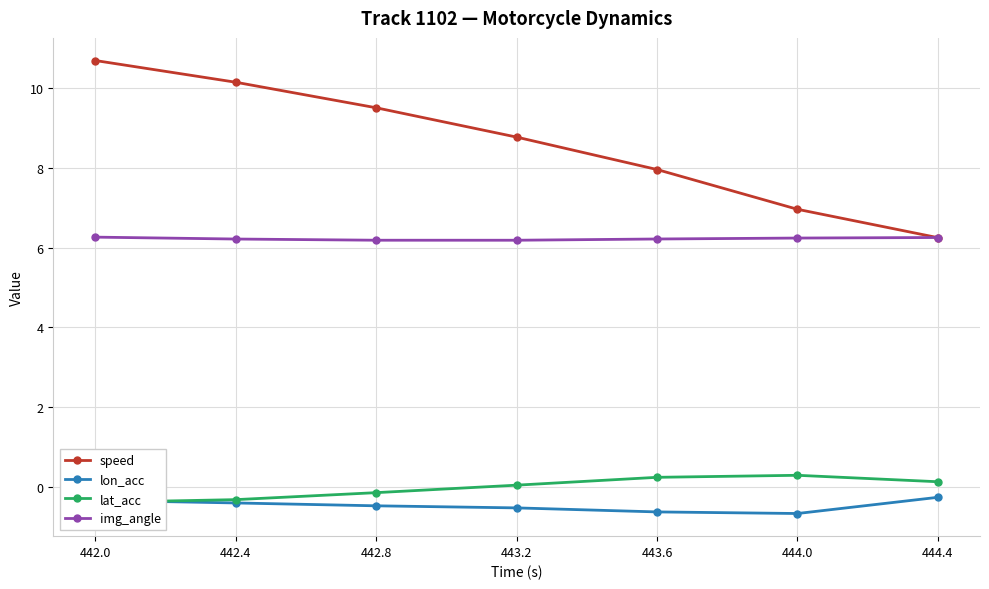

Rank the series by their maximum value, from highest to lowest.

speed, img_angle, lat_acc, lon_acc